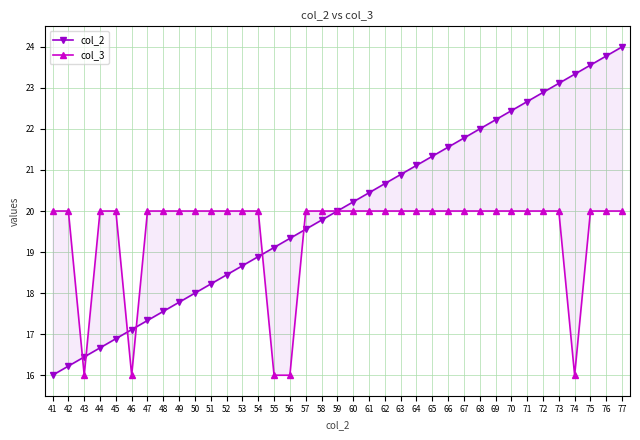

List the labels in order of col_3 value, largest first.

41, 42, 44, 45, 47, 48, 49, 50, 51, 52, 53, 54, 57, 58, 59, 60, 61, 62, 63, 64, 65, 66, 67, 68, 69, 70, 71, 72, 73, 75, 76, 77, 43, 46, 55, 56, 74